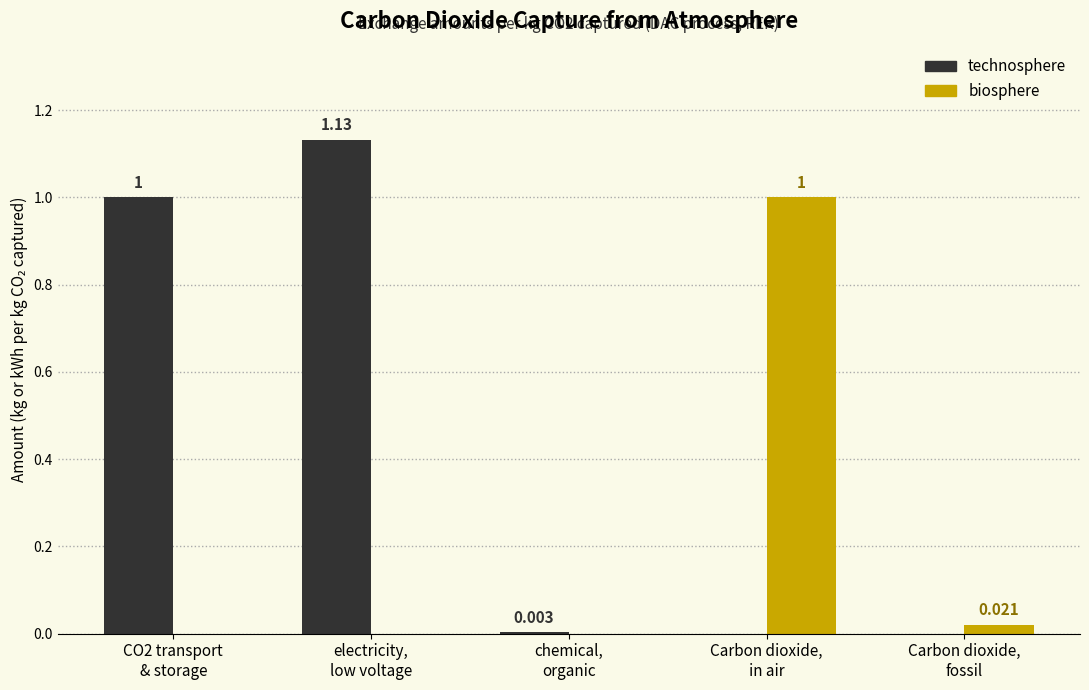

What is the sum of the biosphere values at Carbon dioxide,
fossil and Carbon dioxide,
in air?

1.0